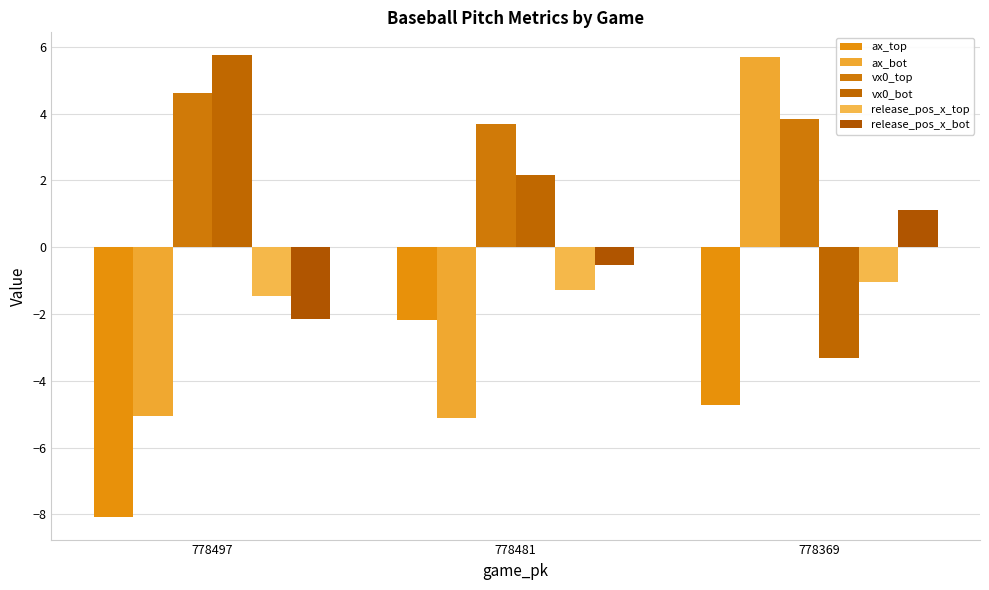

What are all the series names shown in the legend?

ax_top, ax_bot, vx0_top, vx0_bot, release_pos_x_top, release_pos_x_bot